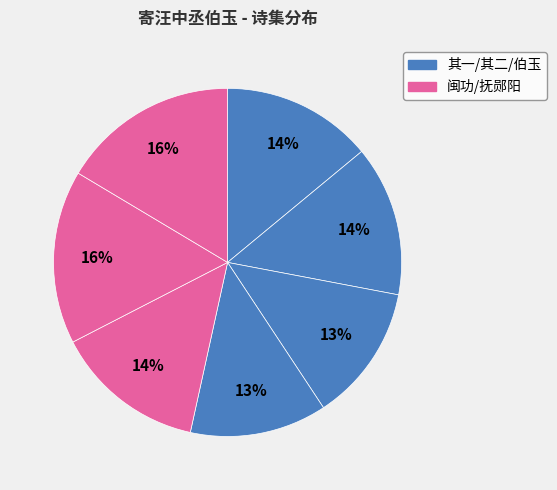

How many segments does this pie chart have?

7